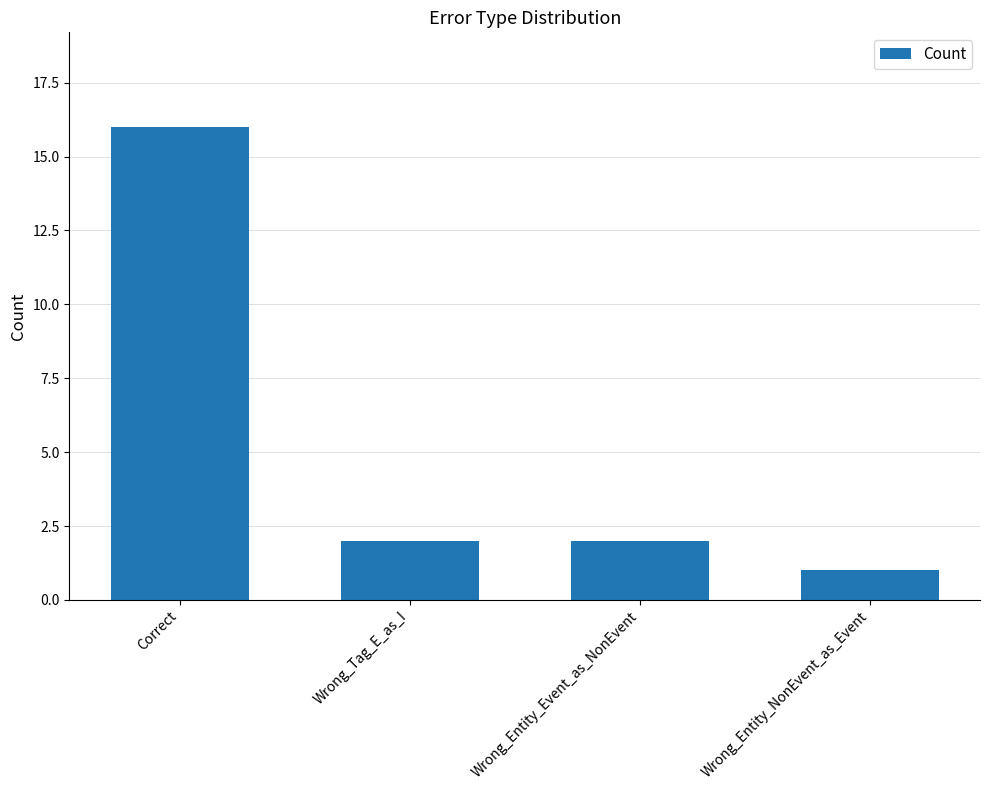

Approximately how many times larger is the value at Correct compared to Wrong_Entity_NonEvent_as_Event?

16.0